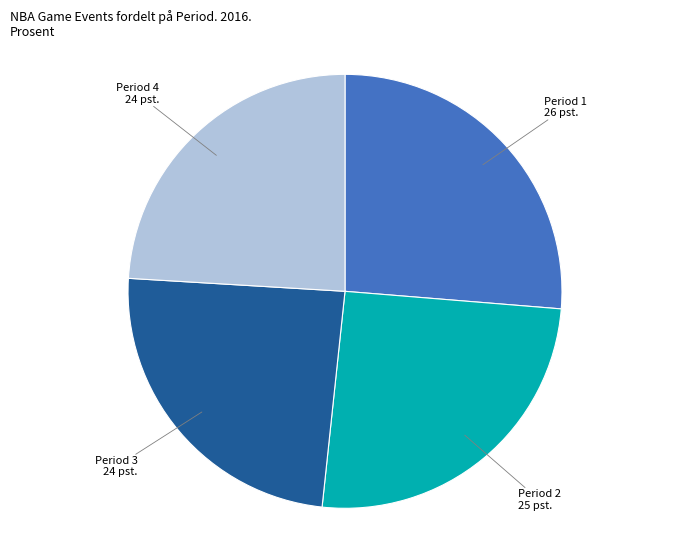

Is the sum of Period 4 24 pst. and Period 3 24 pst. greater than half?

No